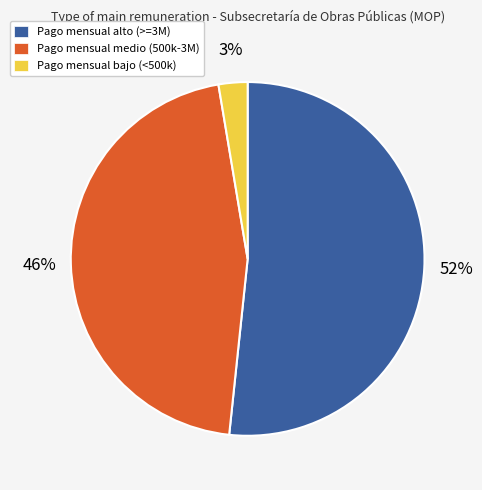

Is there a majority slice in this chart?

Yes